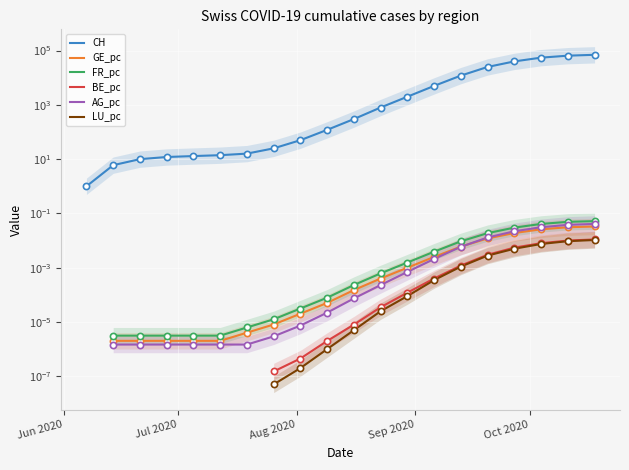

Which series contains the highest Y value?

CH